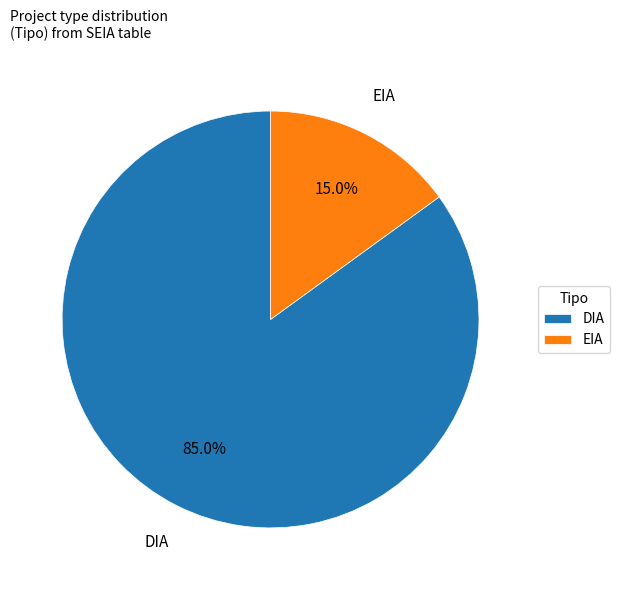

To the nearest percent, what is the difference between the EIA and DIA slice percentages?

70%